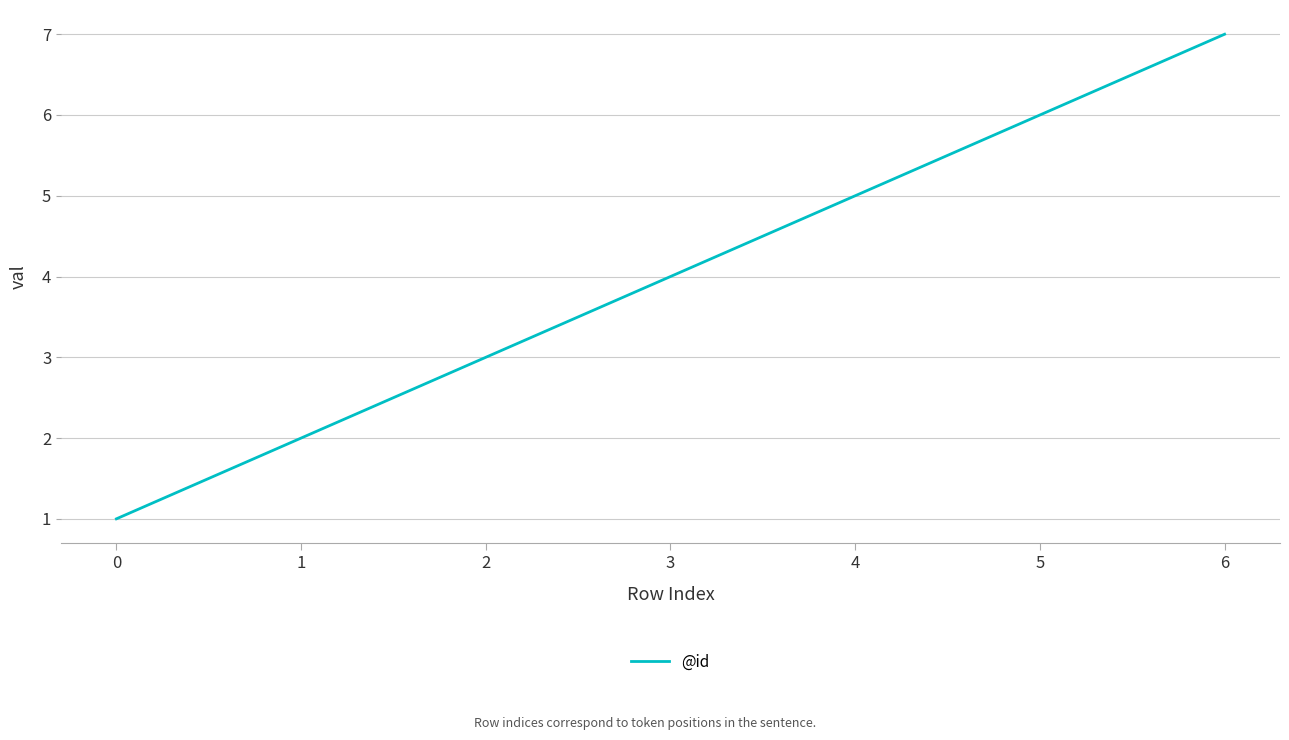

True or false: the data has more than 2 interior local peaks.

False